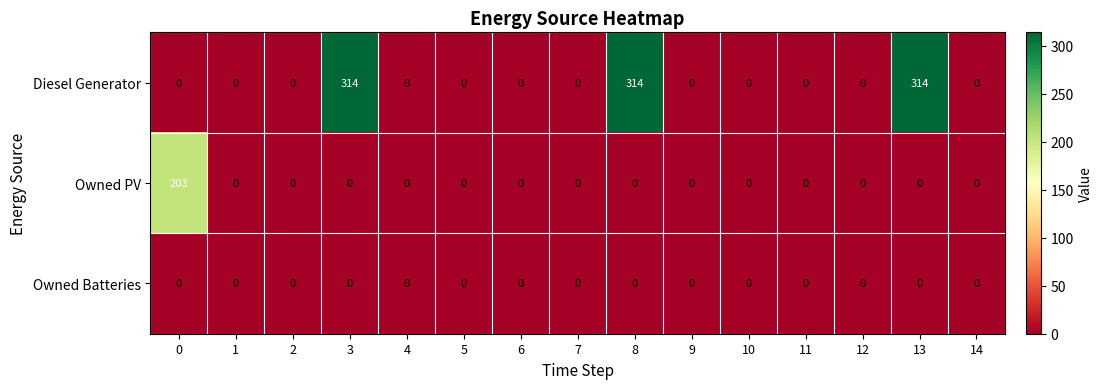

List the series in order of their overall mean, highest first.

Diesel Generator, Owned PV, Owned Batteries